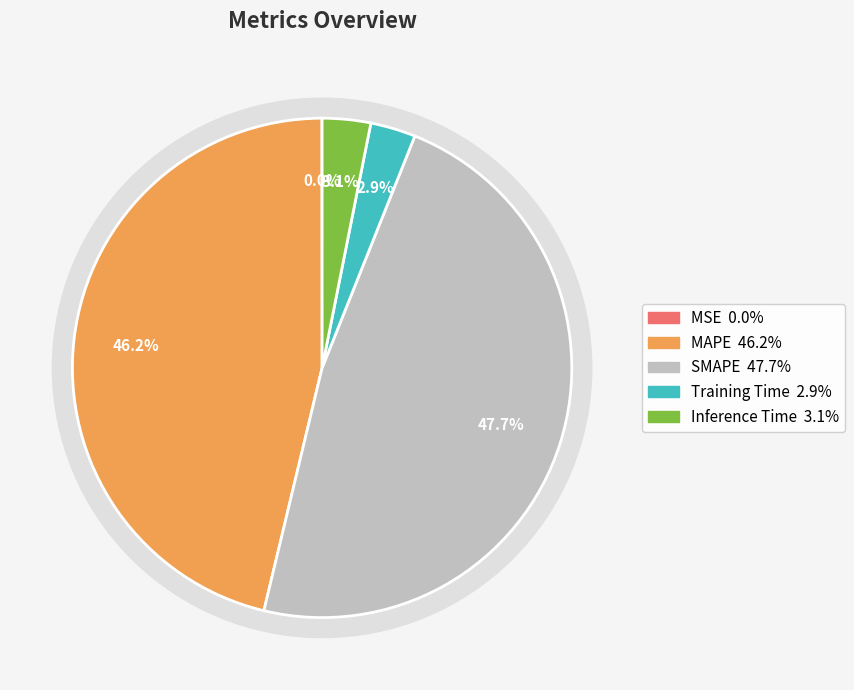

Which slice is the largest?

SMAPE